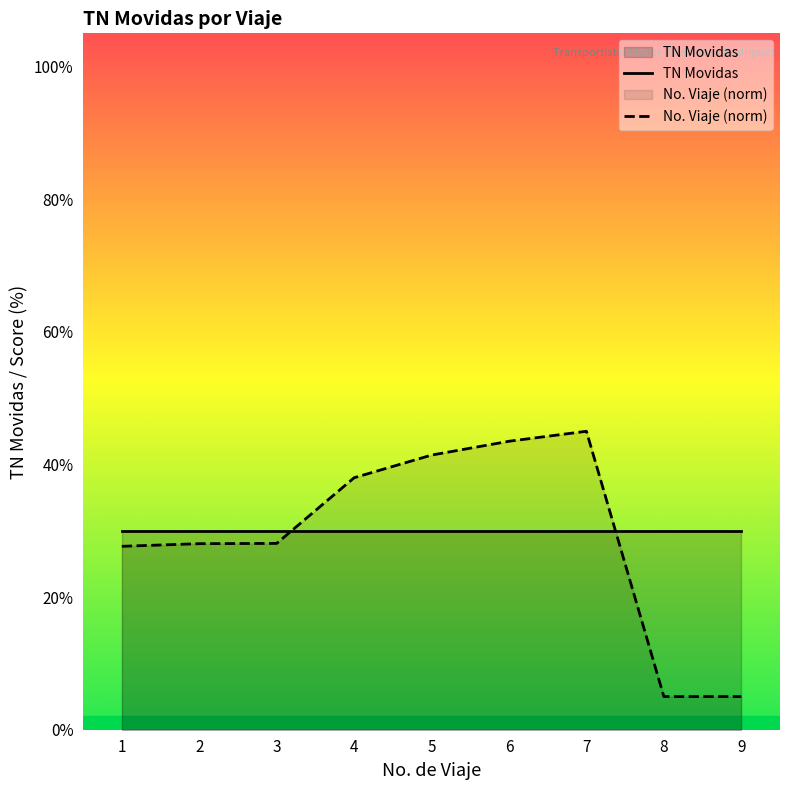

Which category has the highest value in the No. Viaje (norm) series?

7